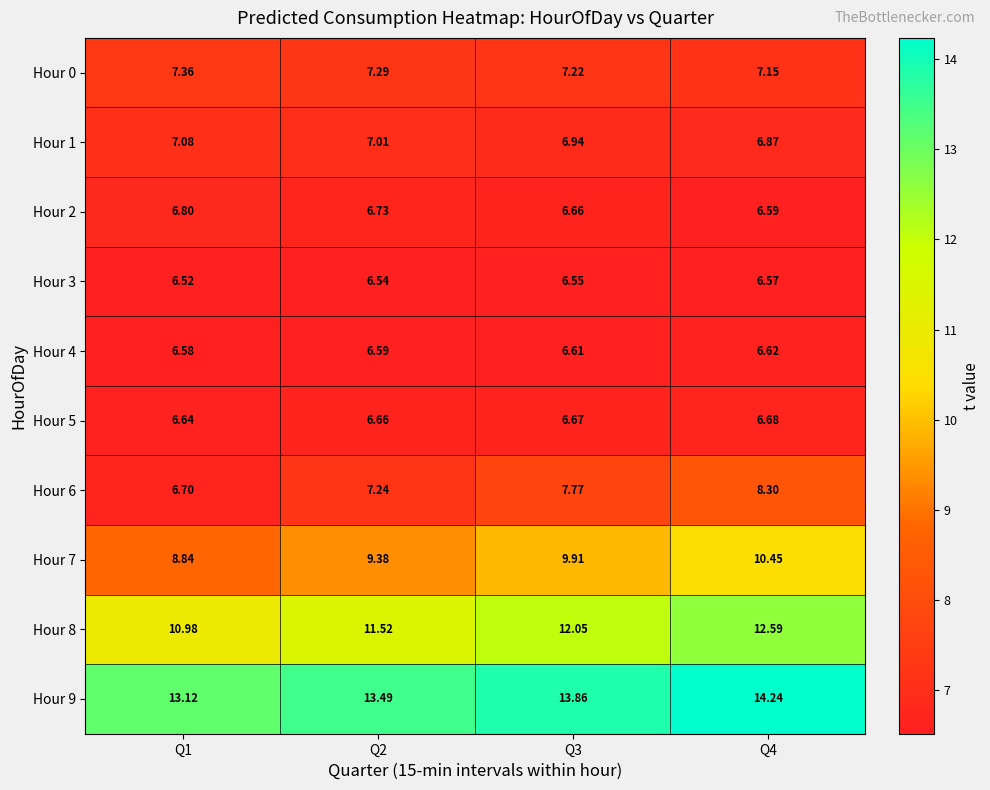

Is the value of Hour 7 at Q2 greater than the value of Hour 8 at Q4?

No